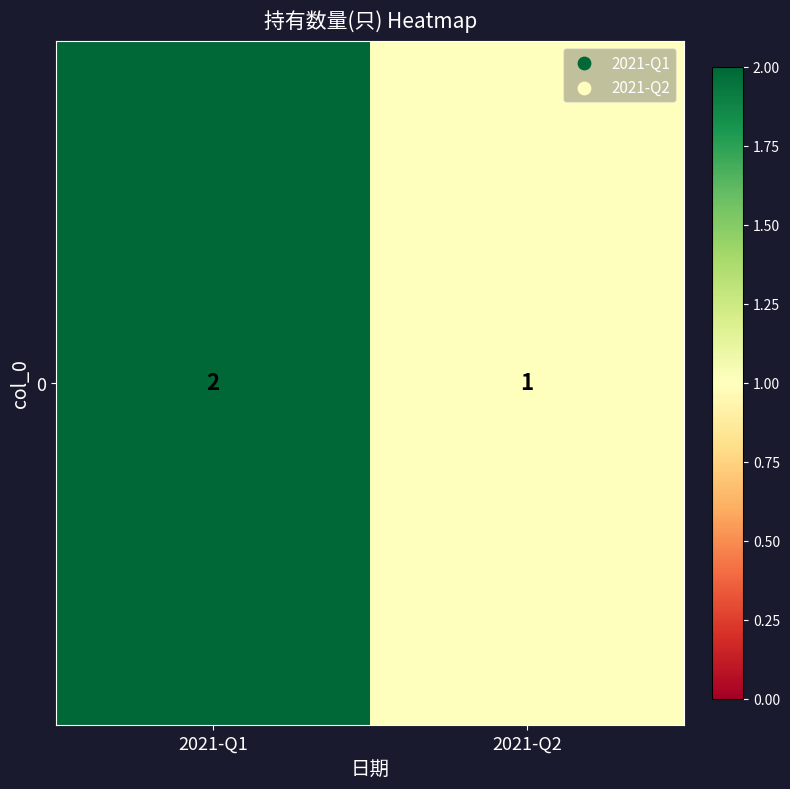

Reading left to right, list all the values displayed in this chart.

2021-Q1=2	2021-Q2=1